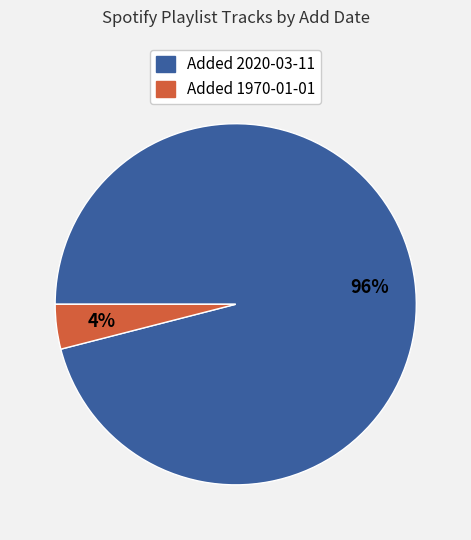

Does any single category account for the majority?

Yes